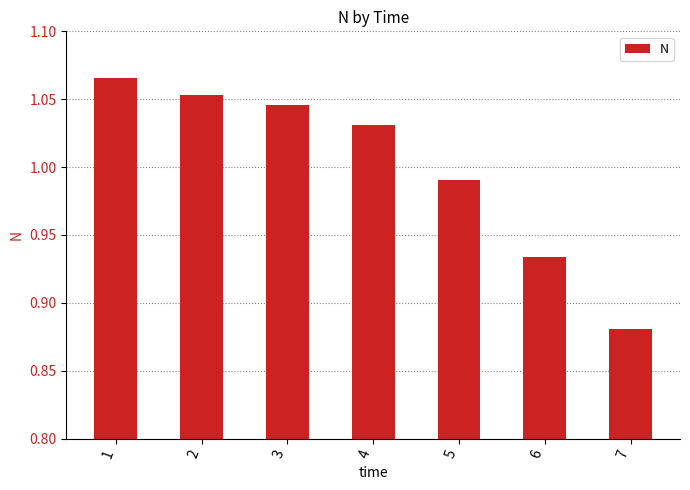

List the labels in order of value, smallest first.

7, 6, 5, 4, 3, 2, 1